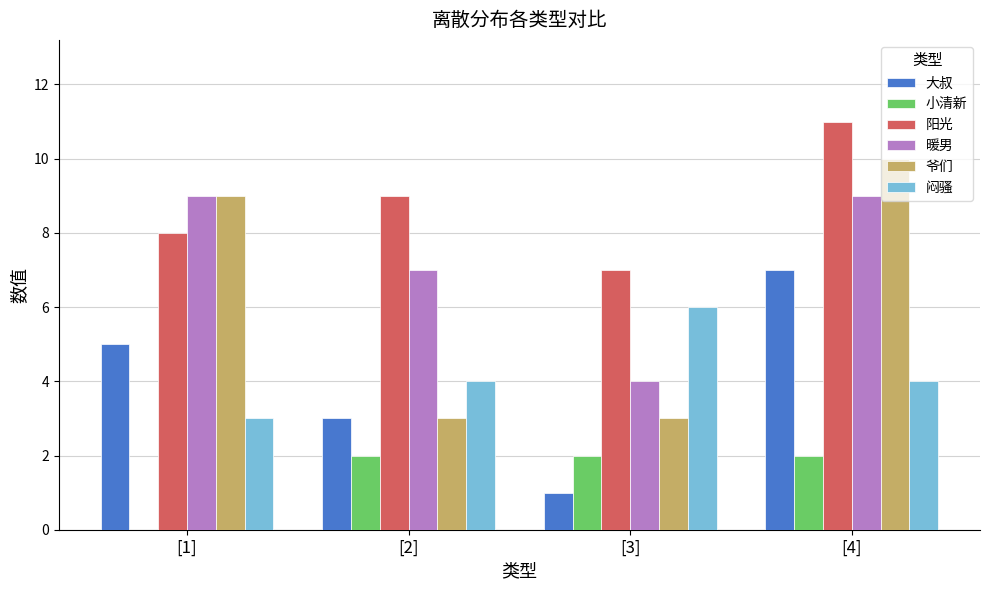

Which series has the largest total across all categories?

阳光